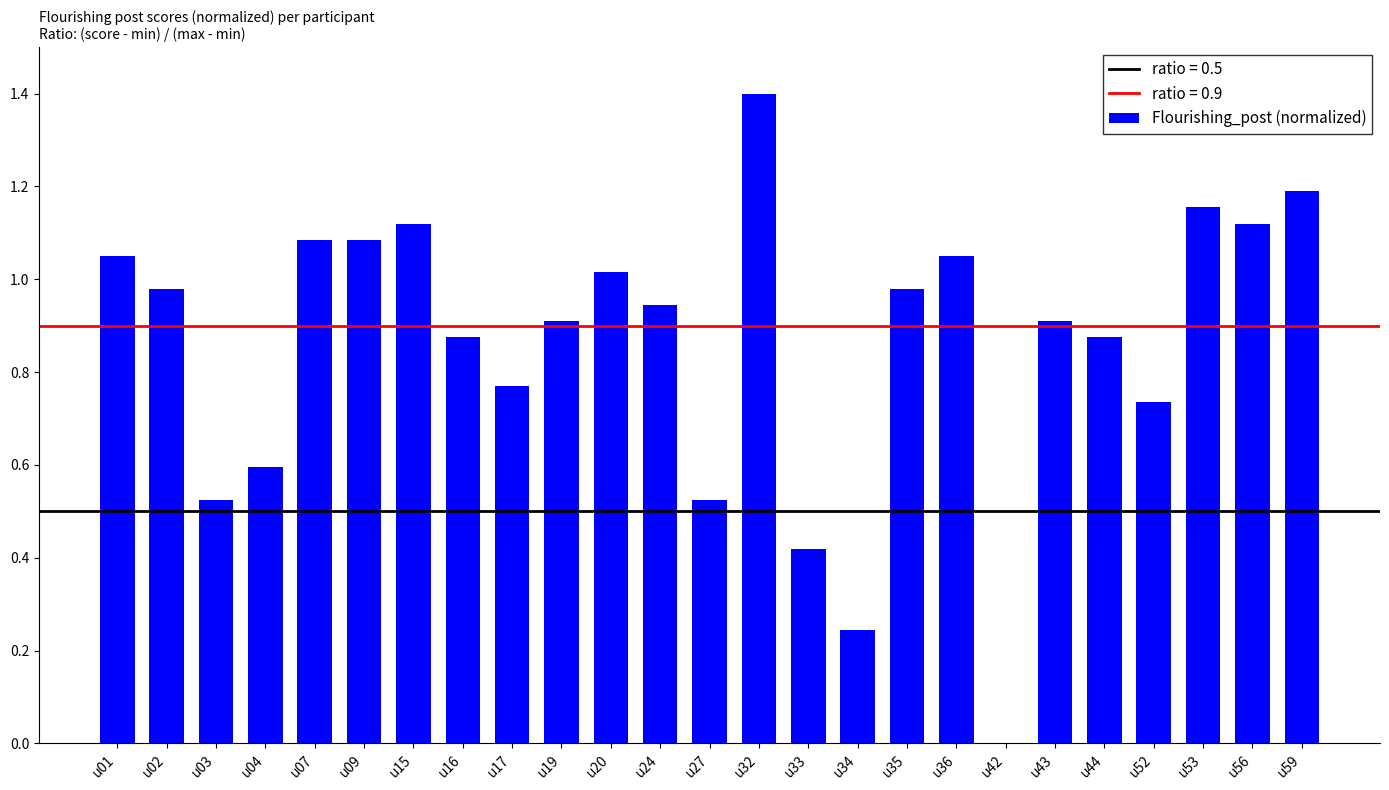

True or false: the data shows 0.9 at u43.

True